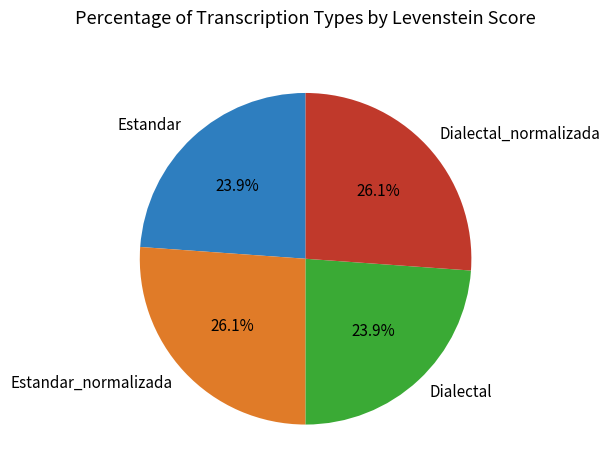

Is there a majority slice in this chart?

No